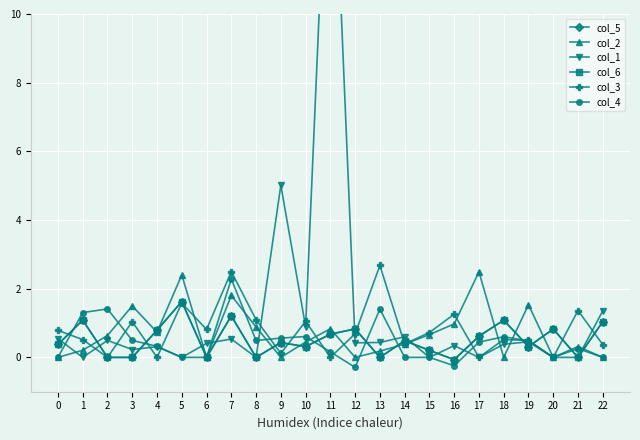

At which category is the sum across all series the highest?

11